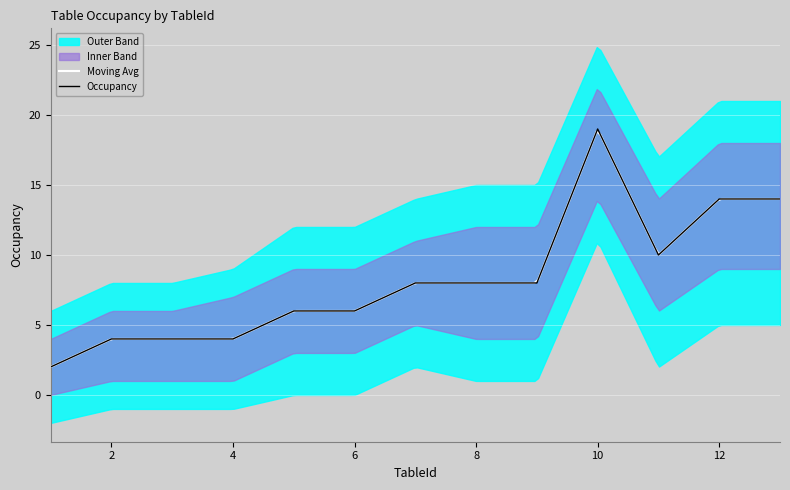

Rank the categories by Lower Band value from highest to lowest.

10, 12, 13, 11, 7, 8, 9, 5, 6, 2, 3, 4, 1